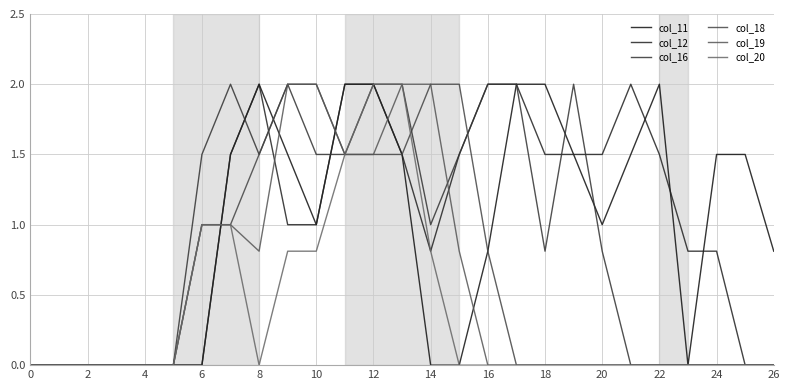

What are all the series names shown in the legend?

col_11, col_12, col_16, col_18, col_19, col_20